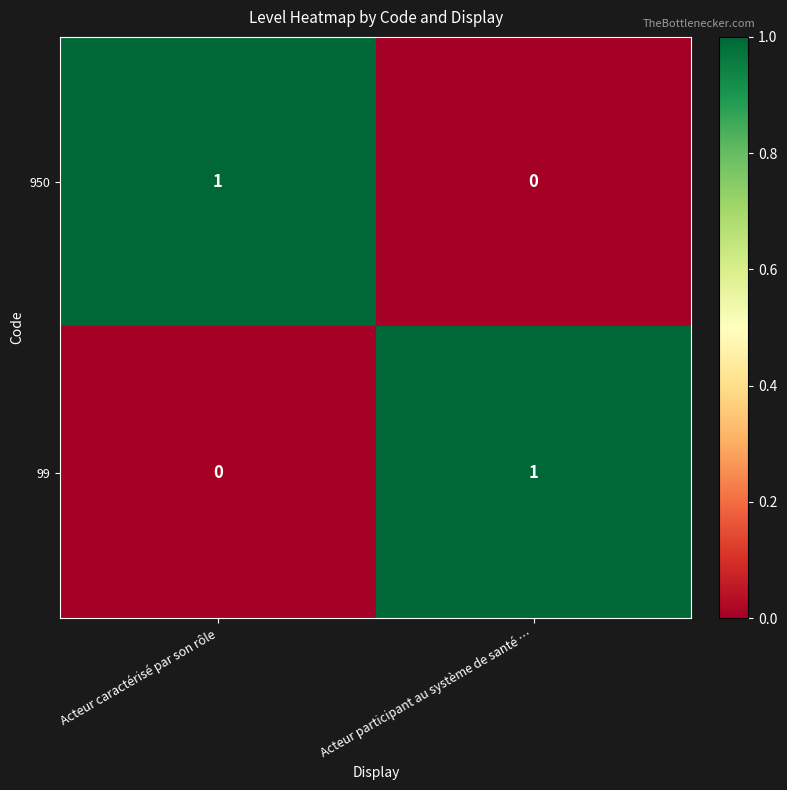

True or false: 99 has a value of 1 at Acteur participant au système de santé ….

True